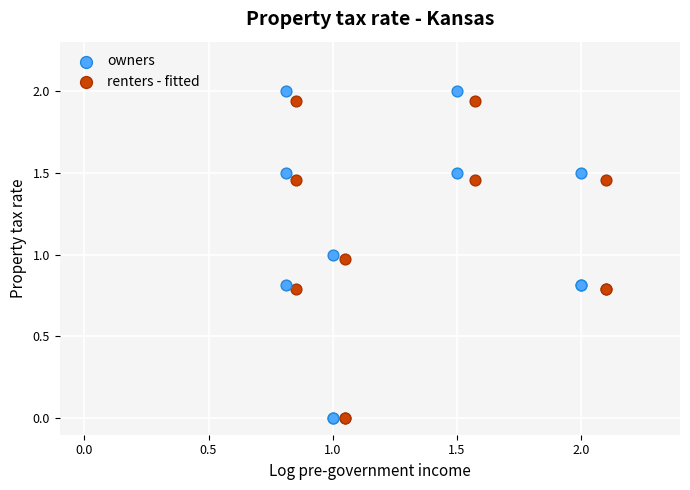

Which series contains the highest Y value?

owners